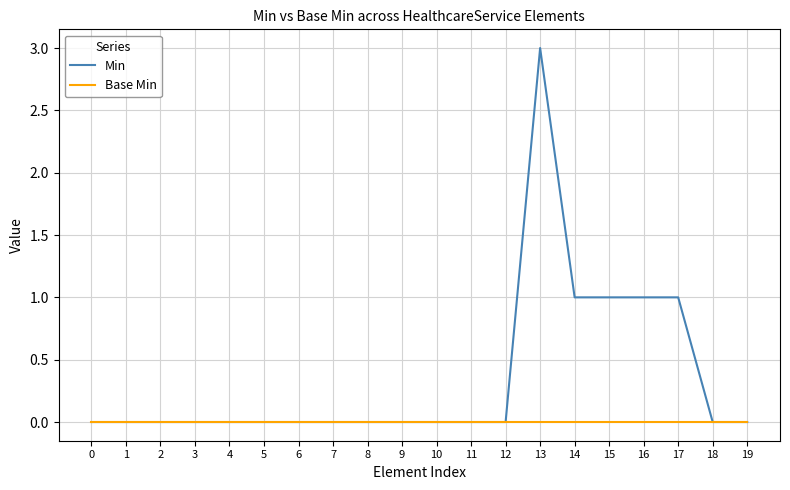

Is the value of Base Min at 0 greater than the value of Min at 17?

No